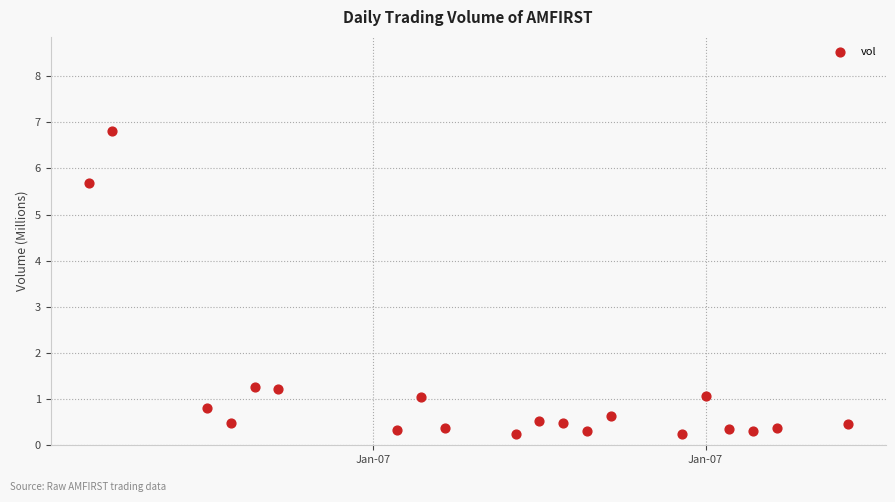

What is the range of X values (max minus min)?

32.0